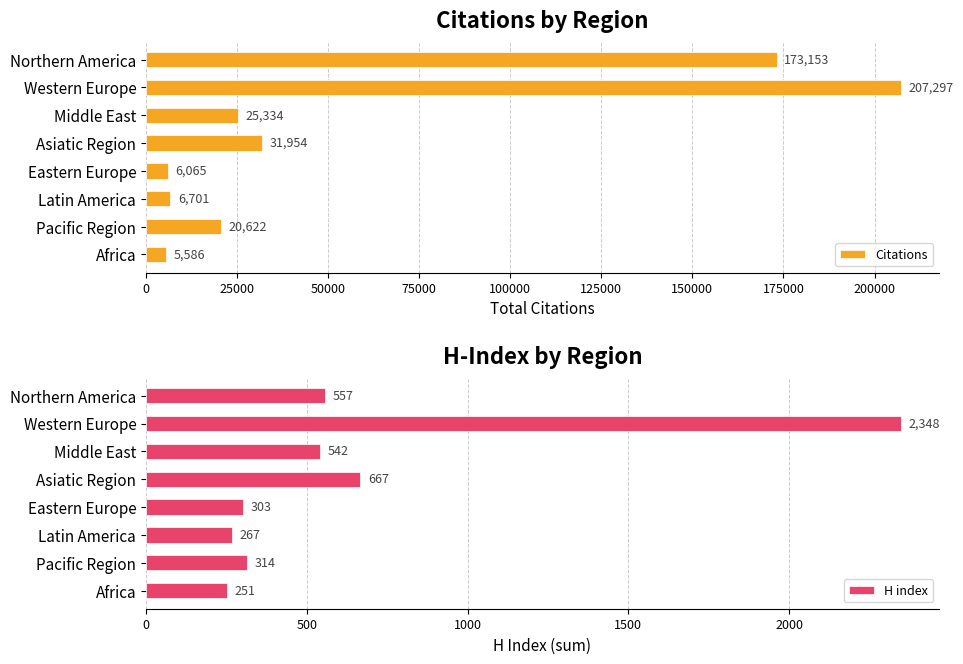

Rank the series by their average value, from lowest to highest.

H index, Citations